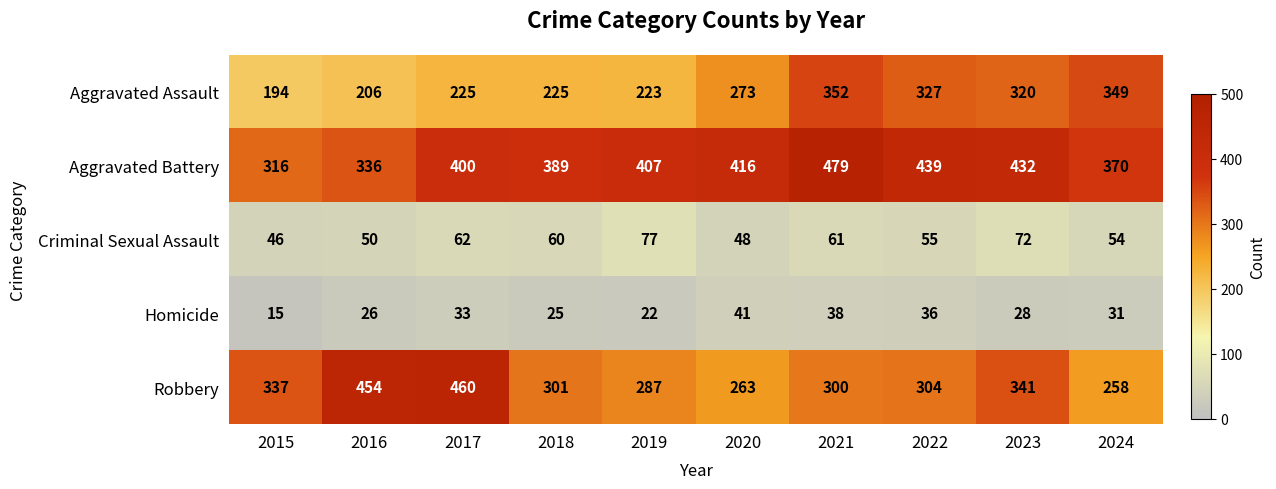

What is the difference between the Criminal Sexual Assault values at 2015 and 2021?

15